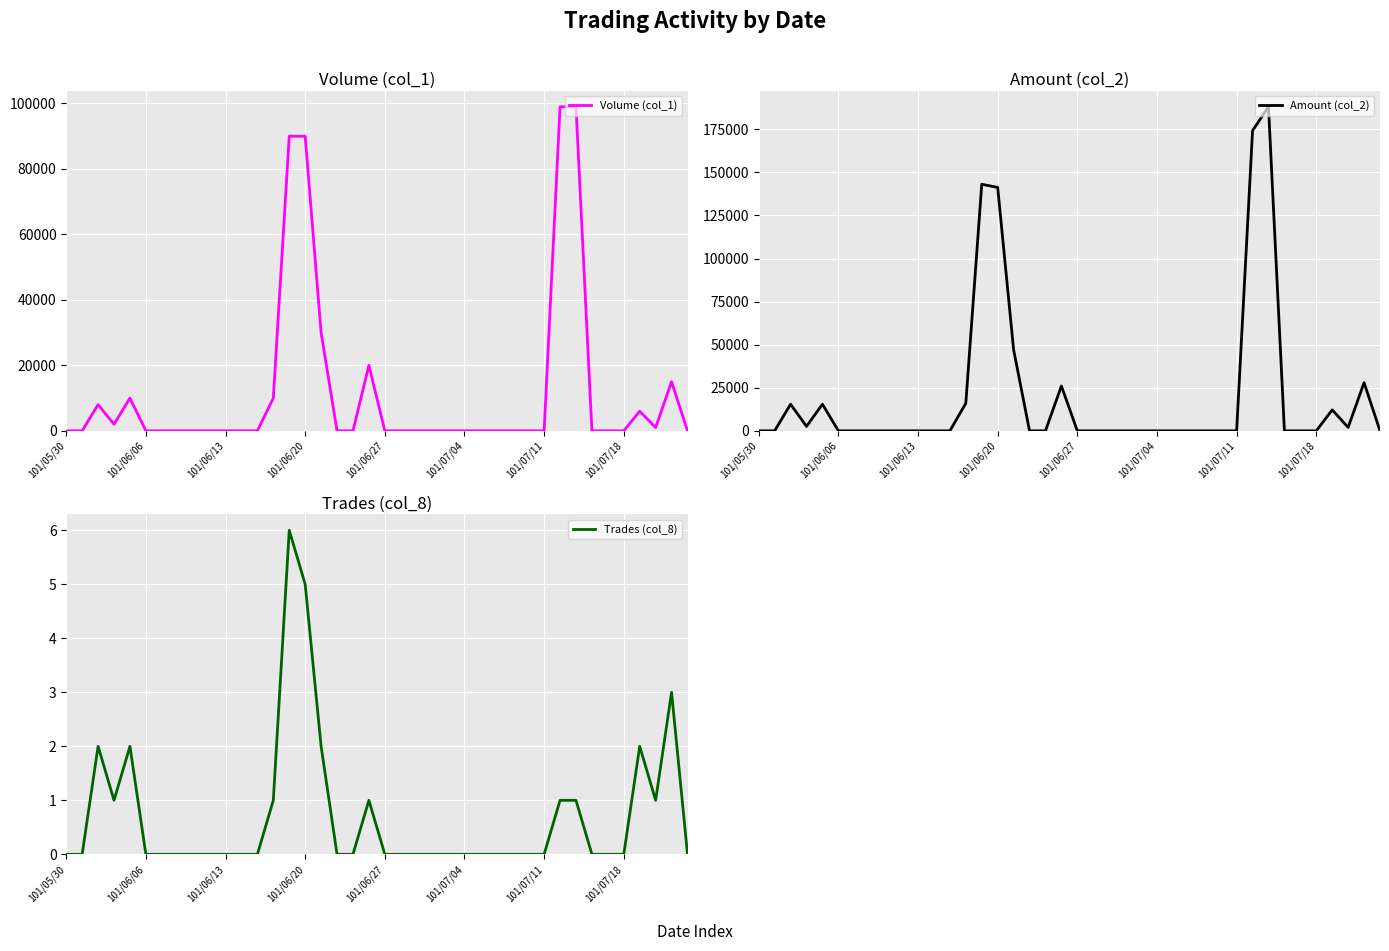

What is the maximum value for Trades (col_8)?

6